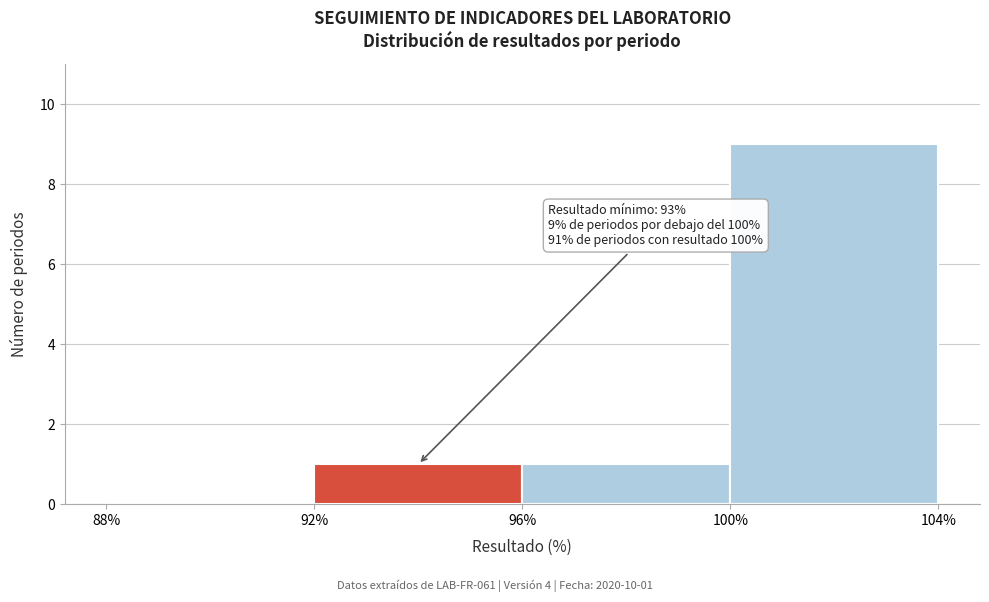

Over which range of the x-axis is the bar tallest?

100% to 104%